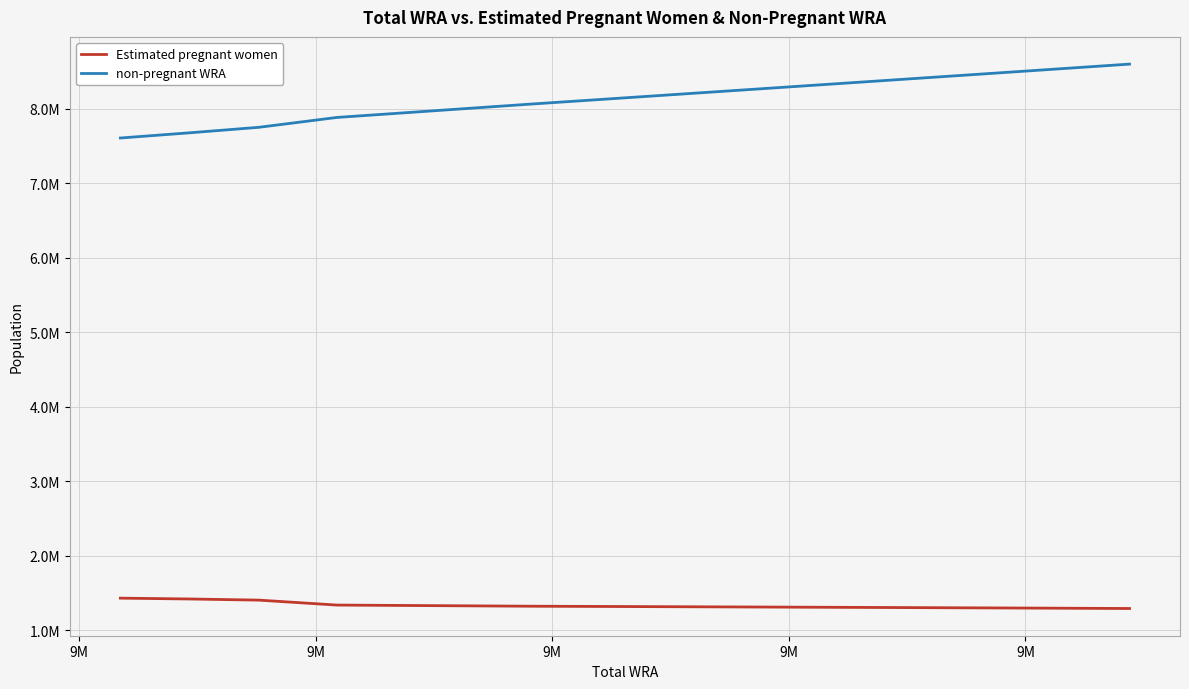

Which series has the widest spread of values?

non-pregnant WRA